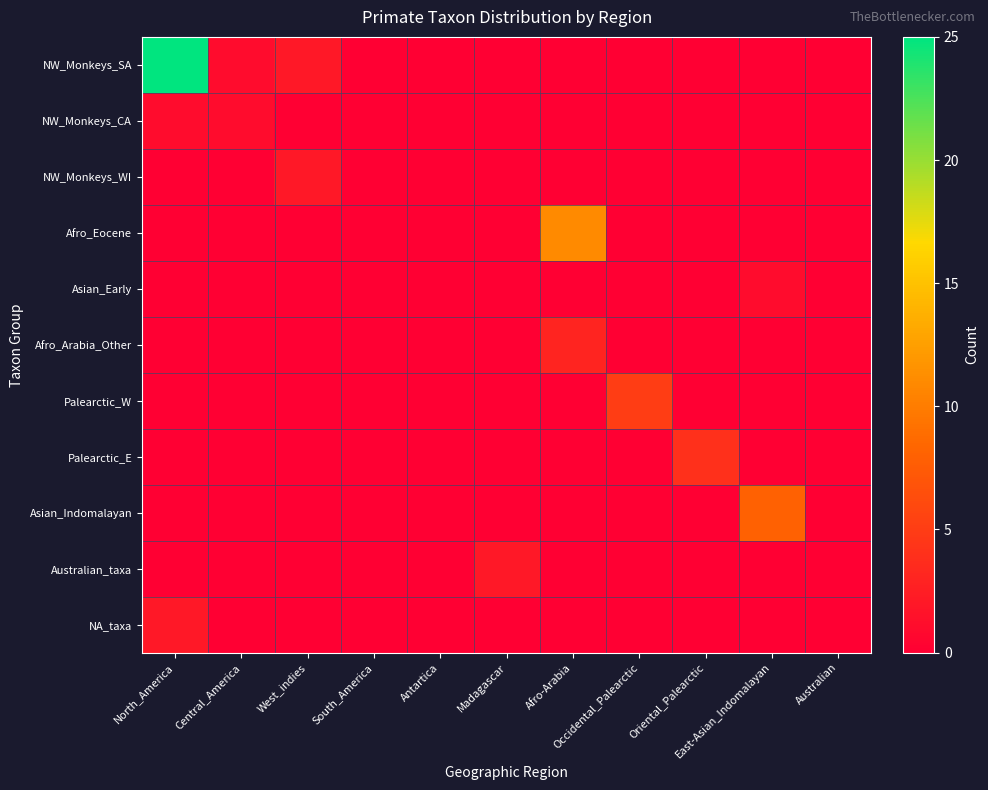

Which category has the lowest value across all series?

South_America